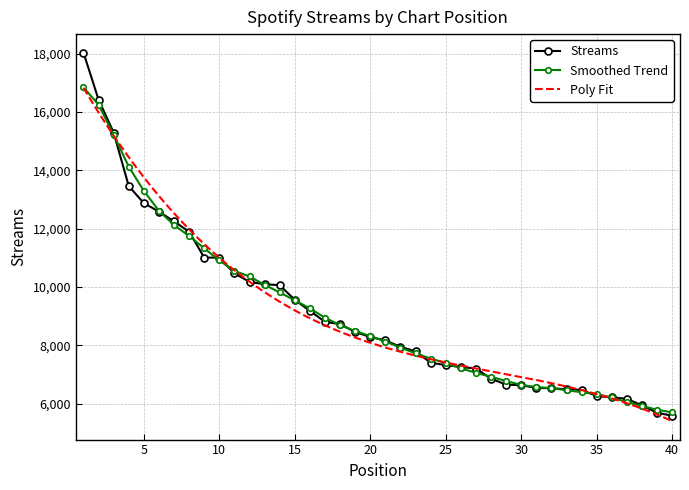

At which category does the chart reach its minimum across all series?

40